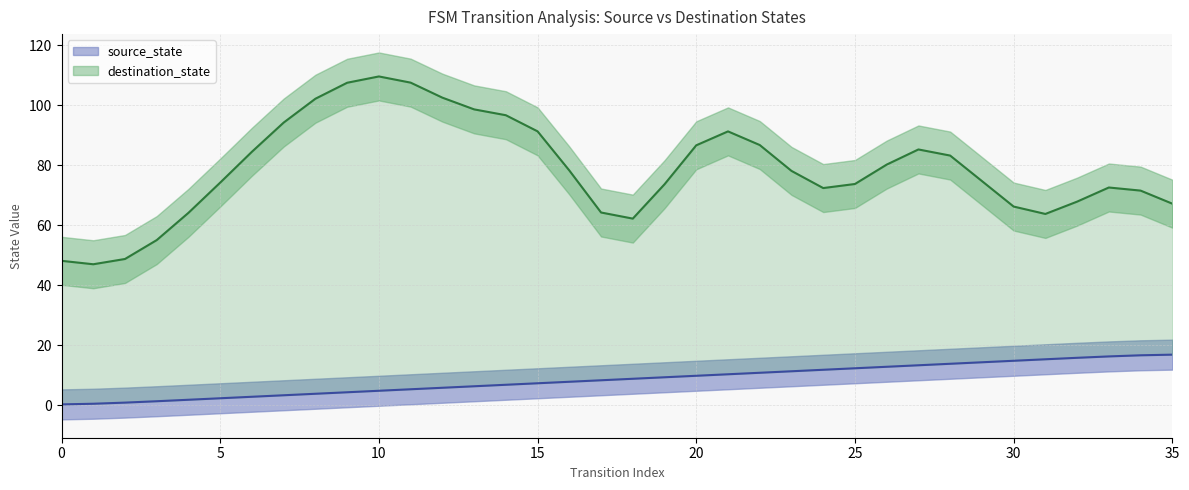

What is the value of the 10th point from the left?

4.2